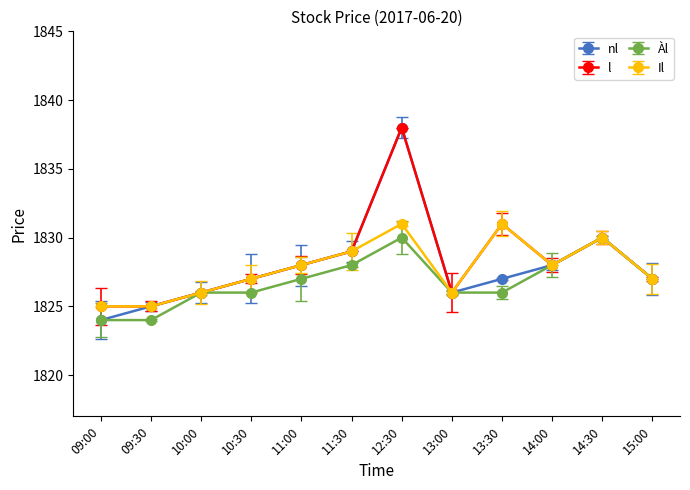

True or false: nl and l intersect in this chart.

False